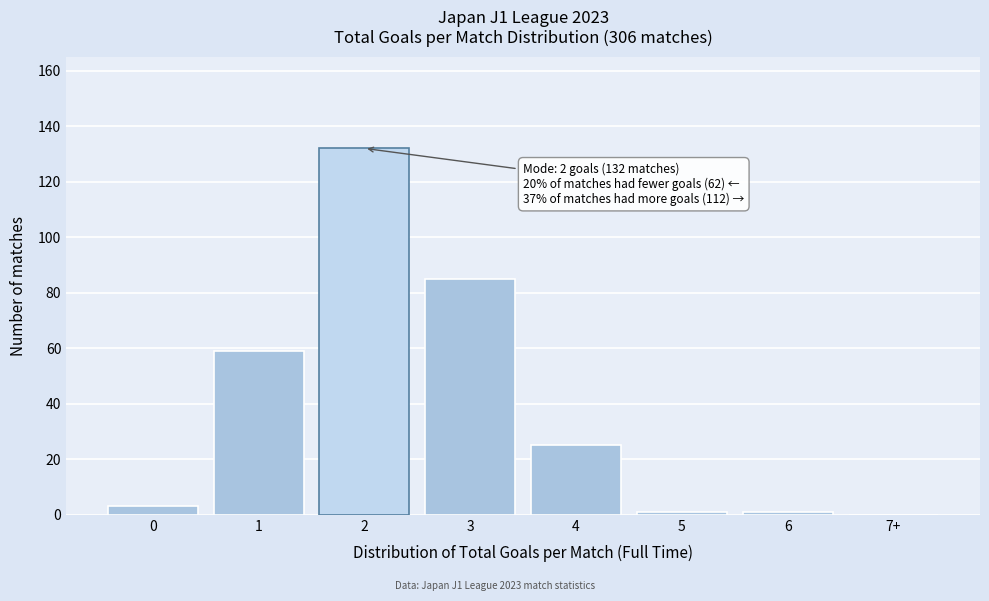

Reading left to right, list all the values displayed in this chart.

0=3	1=59	2=132	3=85	4=25	5=1	6=1	7+=0